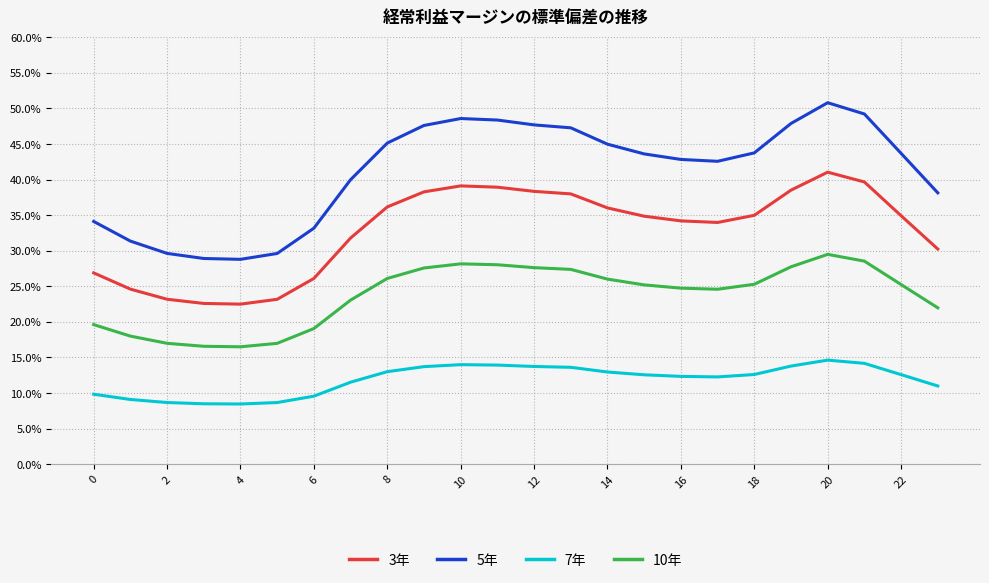

Which series has the widest spread of values?

5年